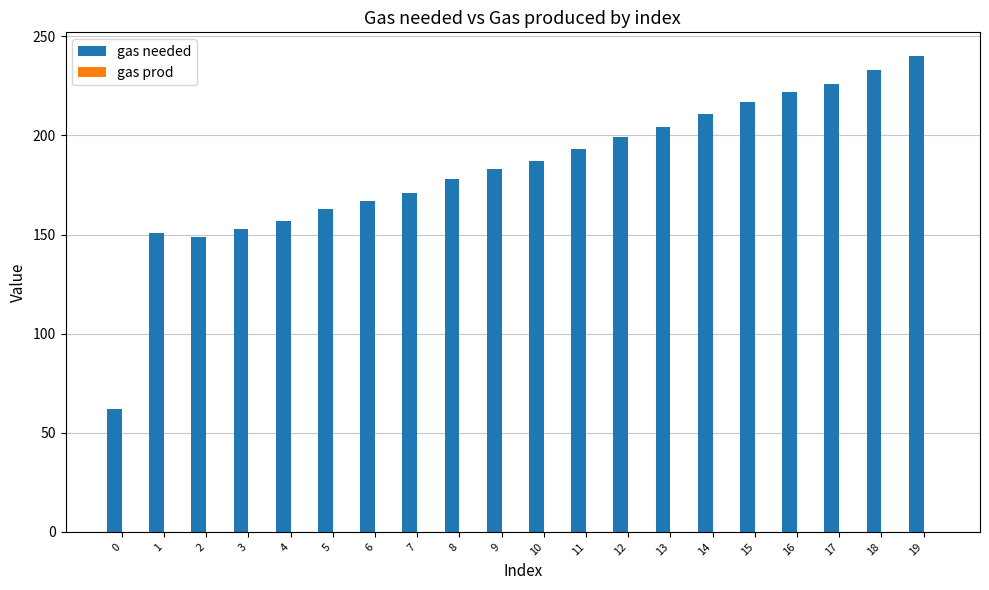

What is the greatest value displayed?

240